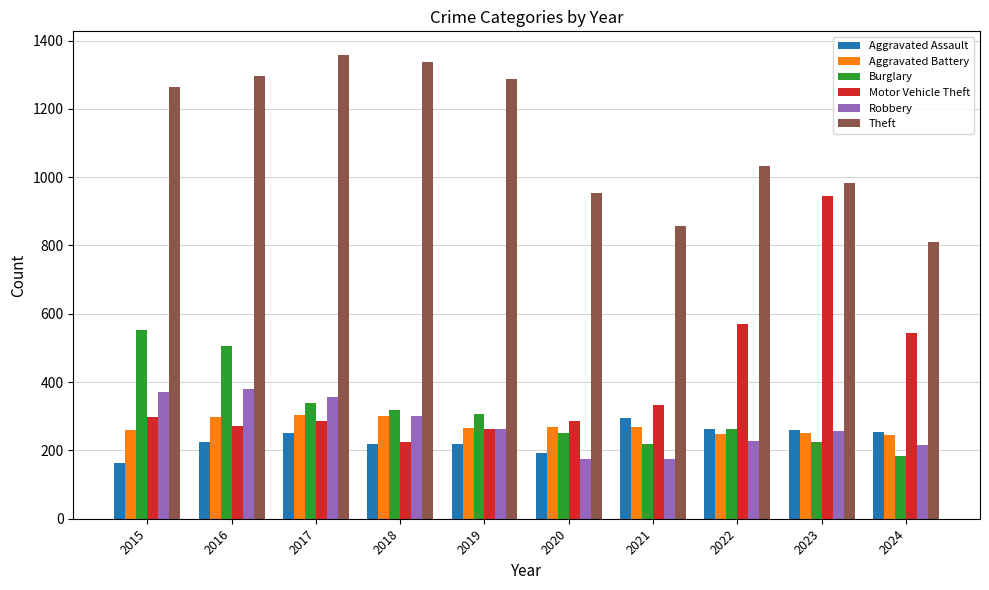

What is the average value of the Aggravated Battery series?

271